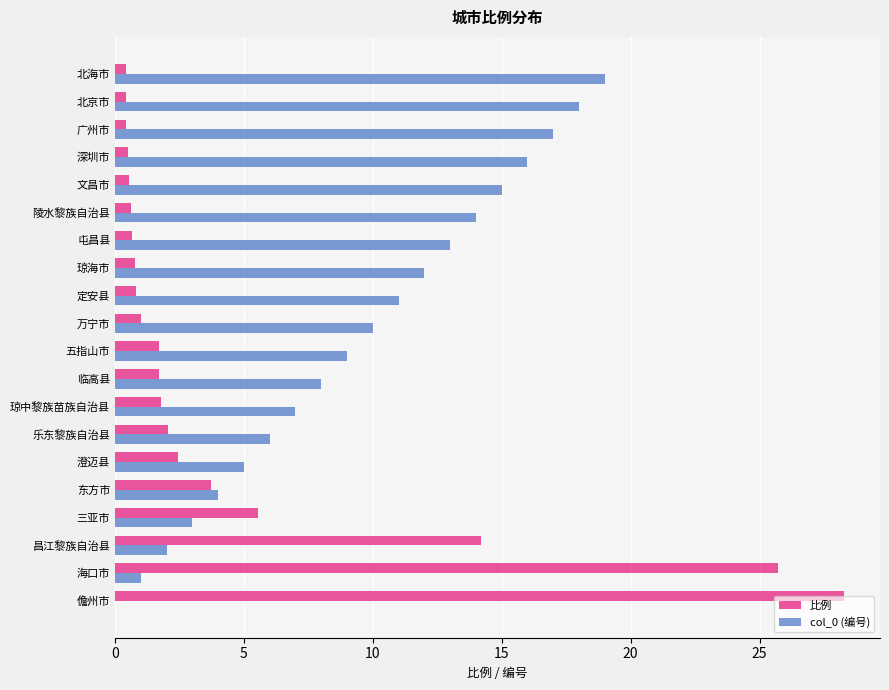

At which category is the sum across all series the highest?

儋州市